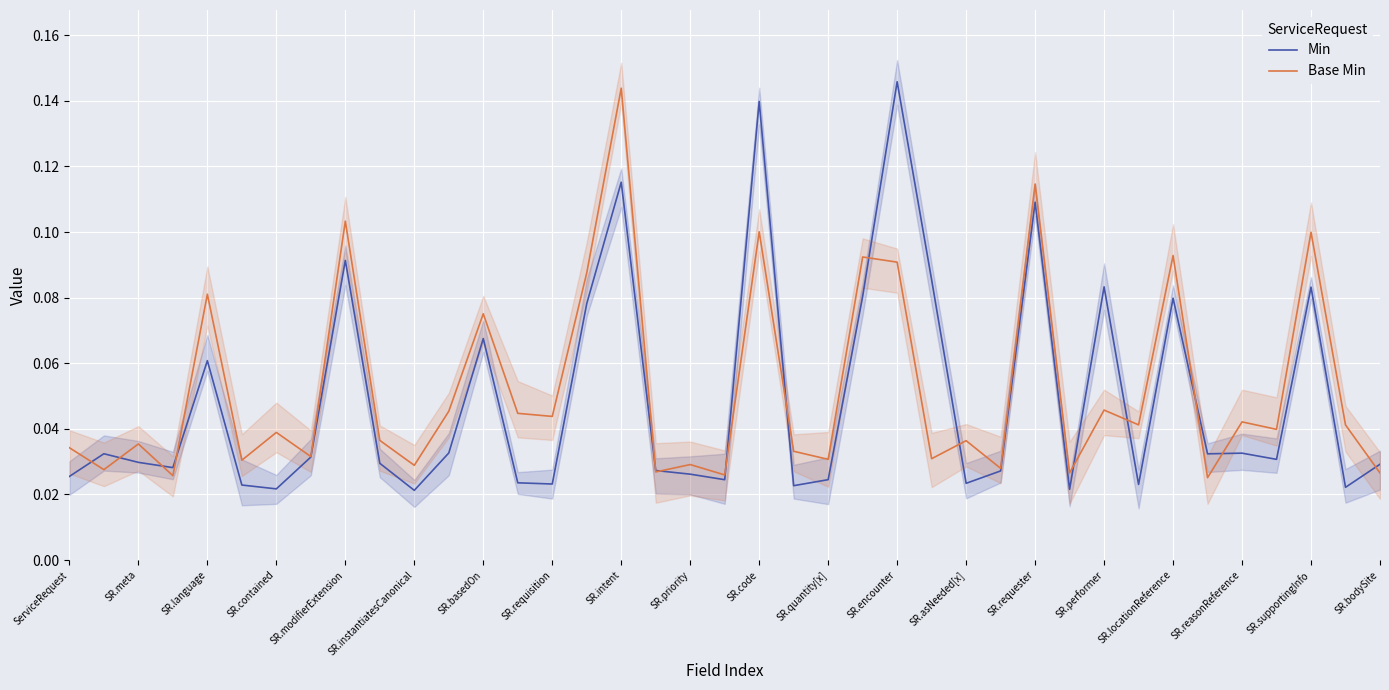

Between which two adjacent categories do Min and Base Min first intersect?

ServiceRequest and SR.meta